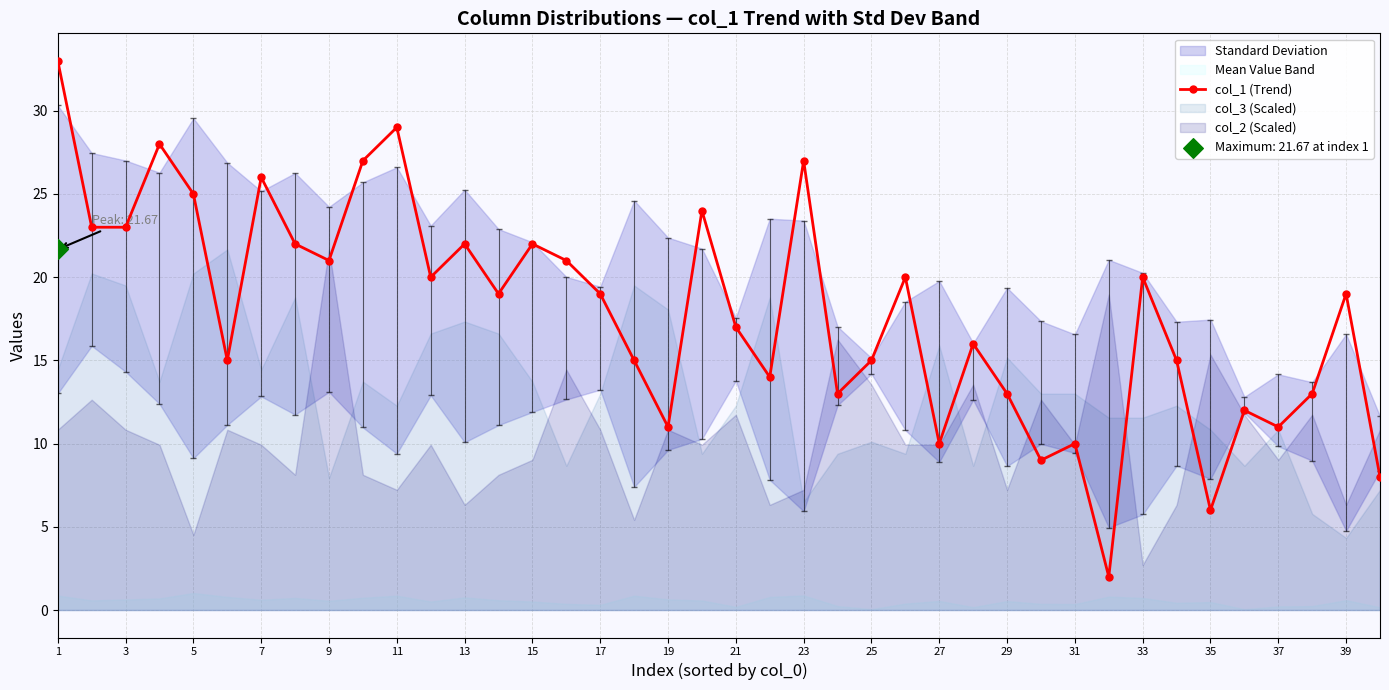

True or false: col_1 (Trend) has more than 2 points higher than both neighbors.

True